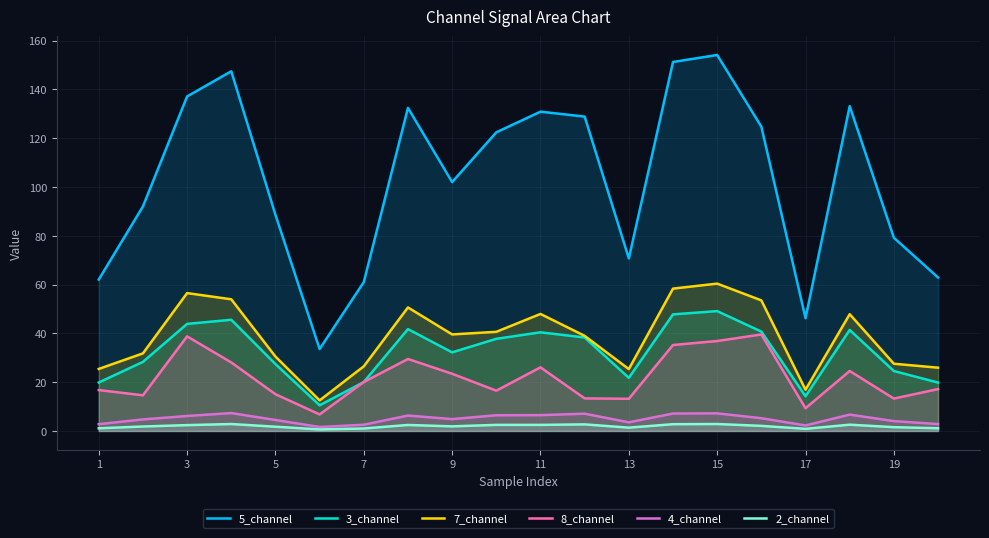

Is it true that 8_channel equals 13.2 at 13?

True